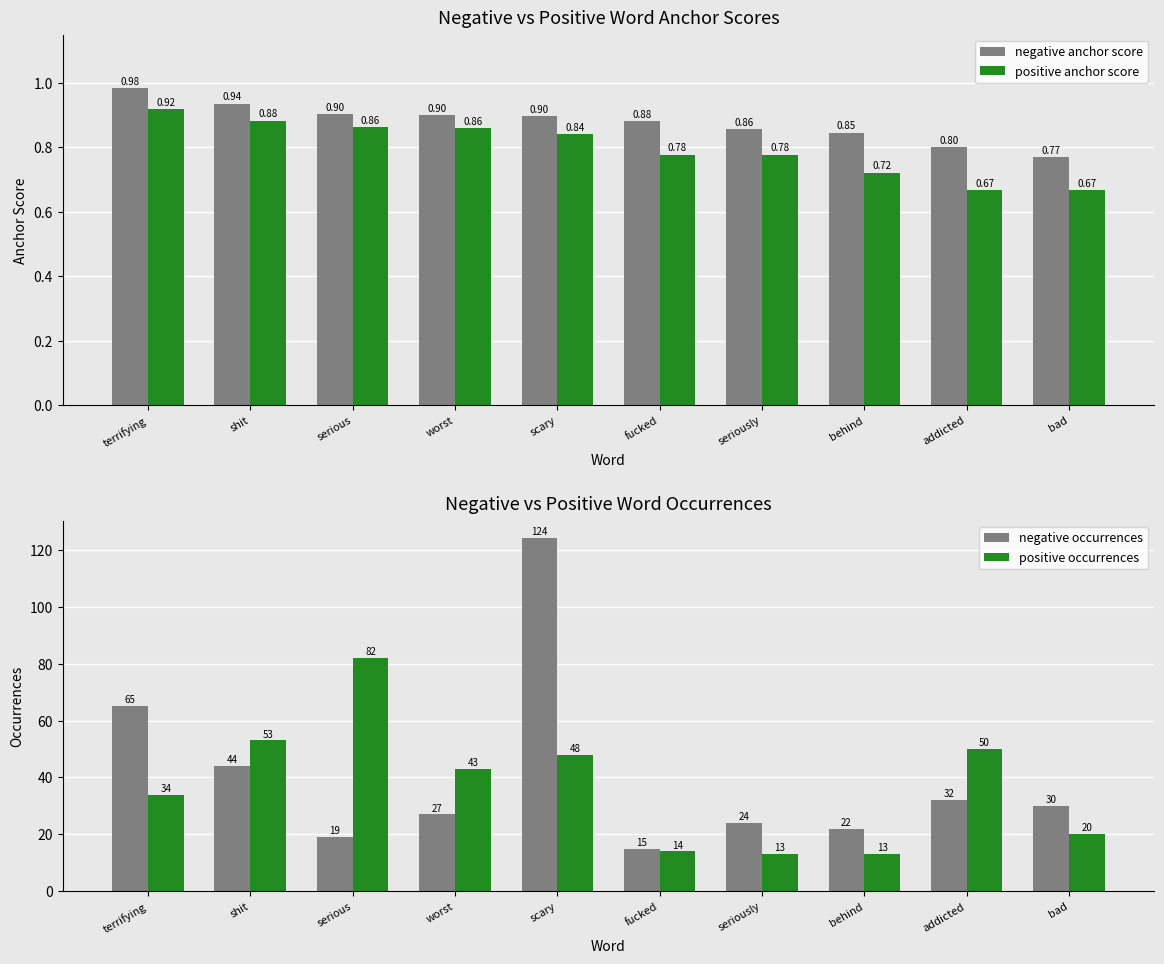

The positive anchor score series shows 1.5 at shit. True or false?

False